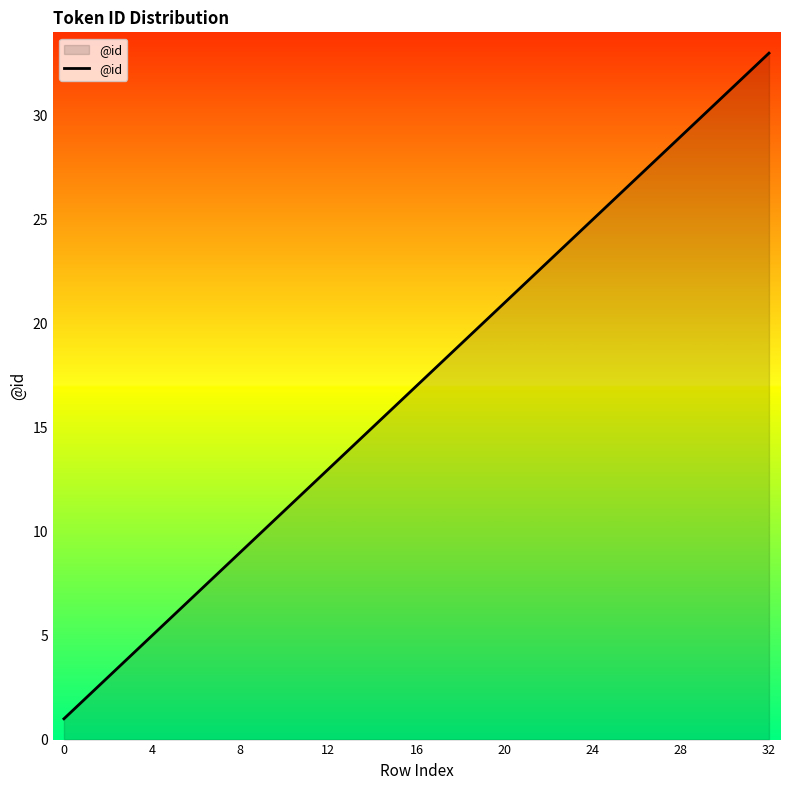

What is the greatest value displayed?

33